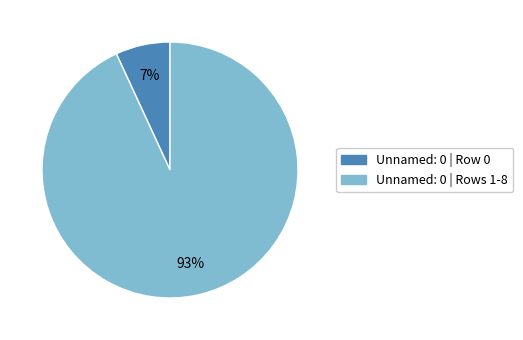

How many slices are in this pie chart?

2